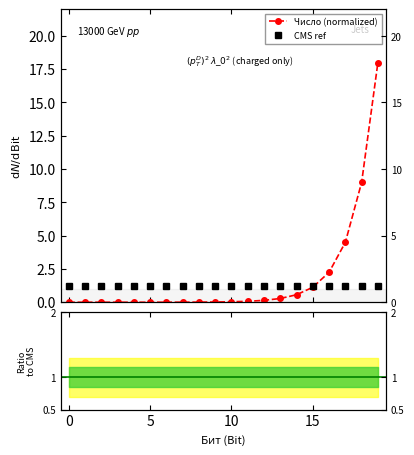

Read the value at 16.

2.2